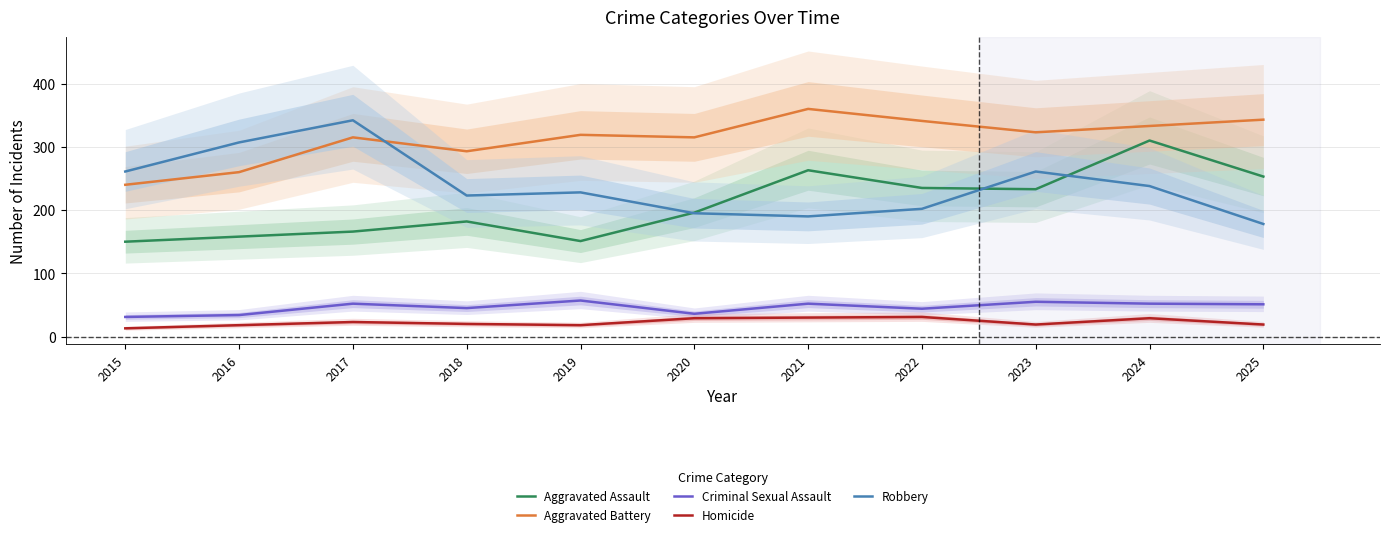

At which category is the sum across all series the highest?

2024